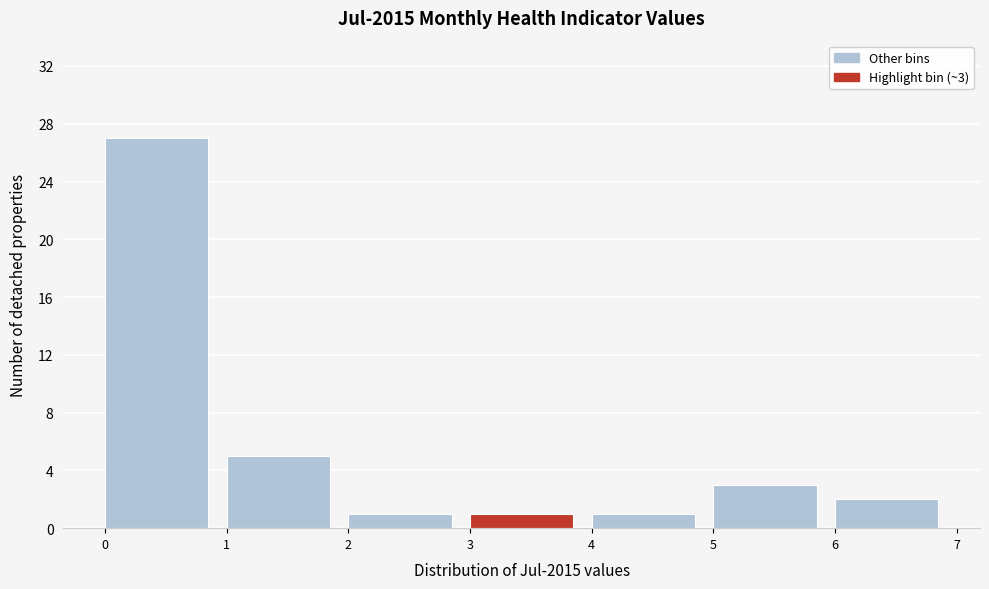

Which range on the x-axis has the tallest bar?

0 to 1